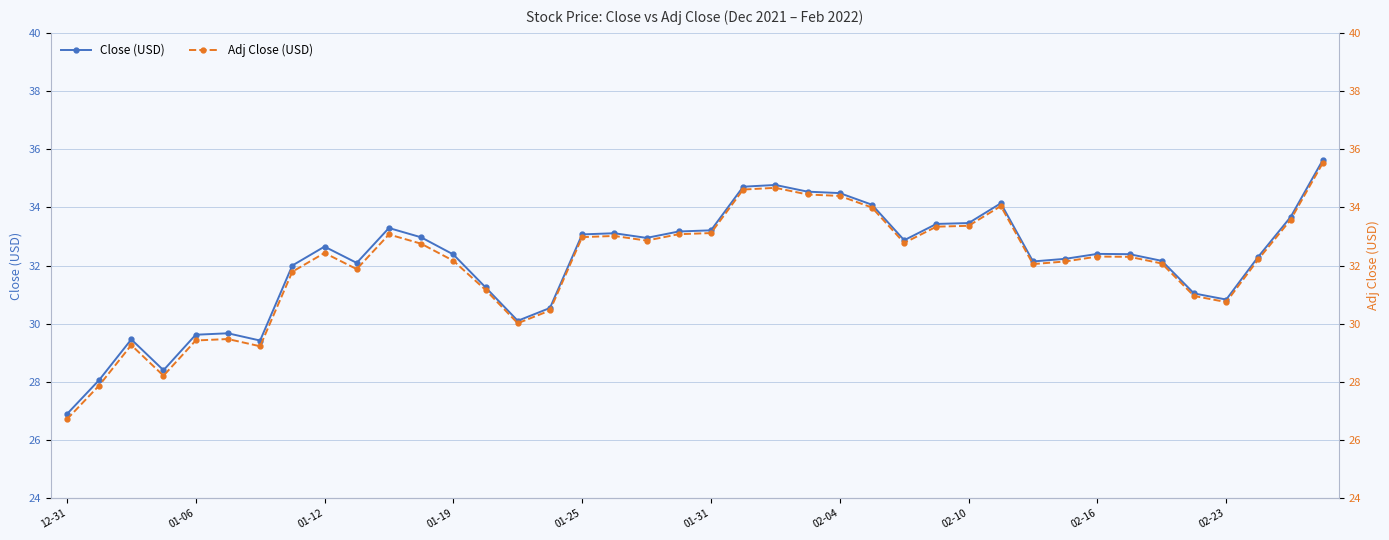

The value of Close (USD) at 02-16 is 51.2. True or false?

False